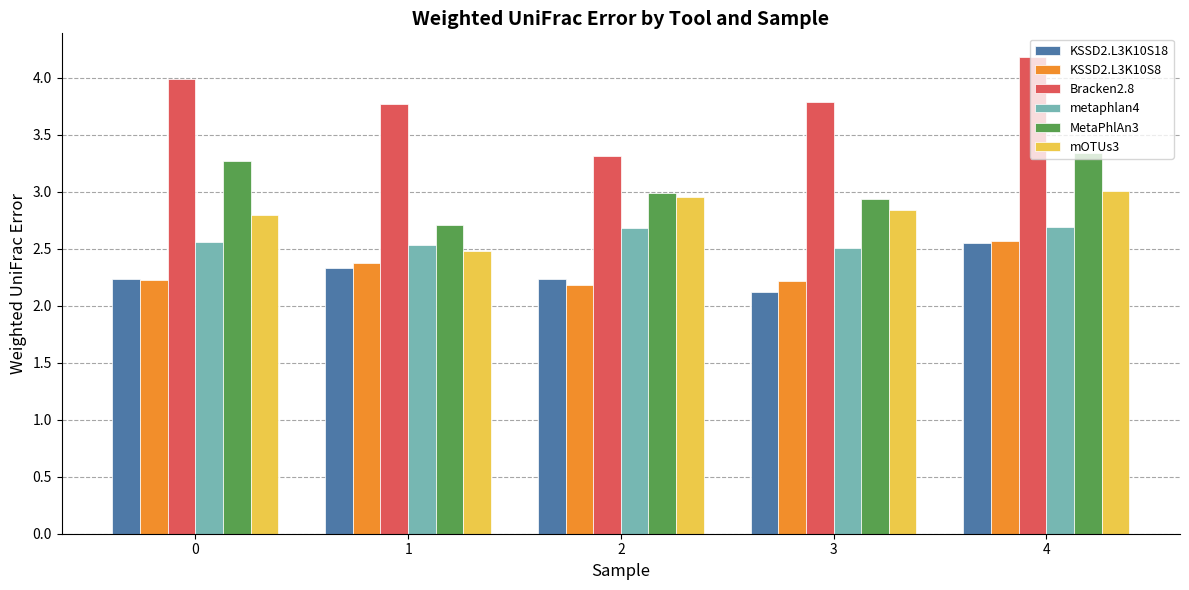

What is the difference between the second highest and minimum values in the Bracken2.8 series?

0.7